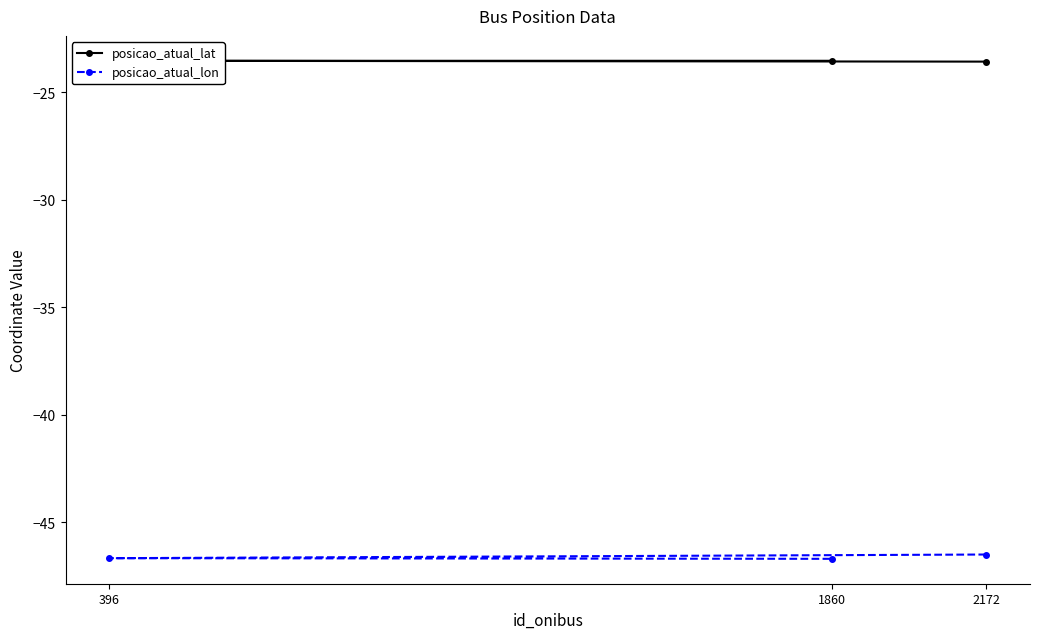

Which series changed the most between 2172 and 1860?

posicao_atual_lon